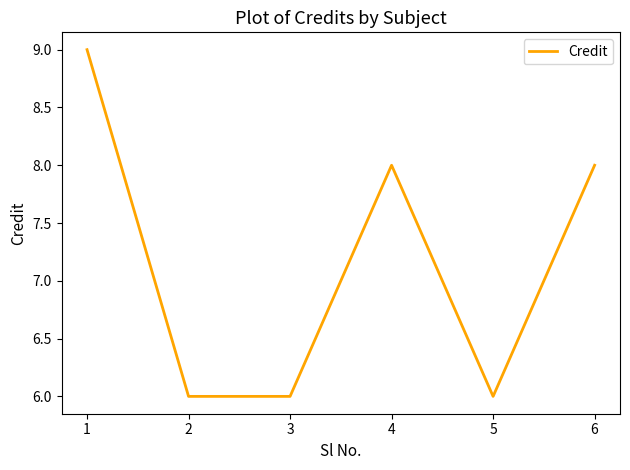

How many lines are shown in the chart?

1